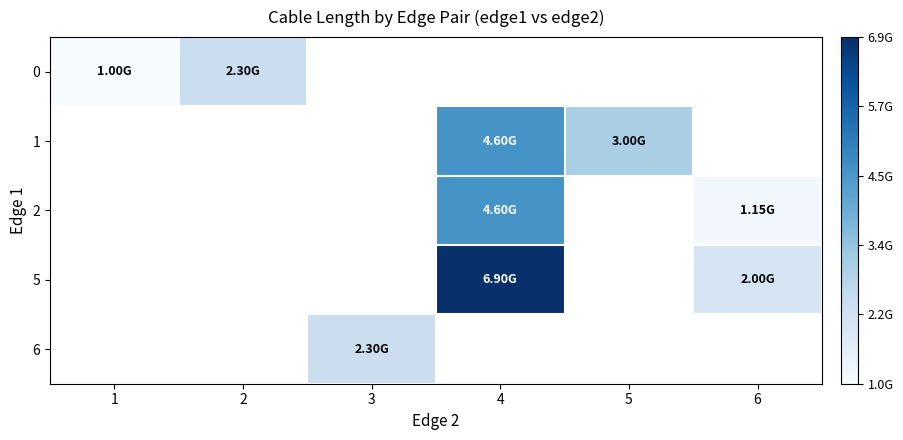

Is the value of 2 at 1 greater than the value of 0 at 3?

No